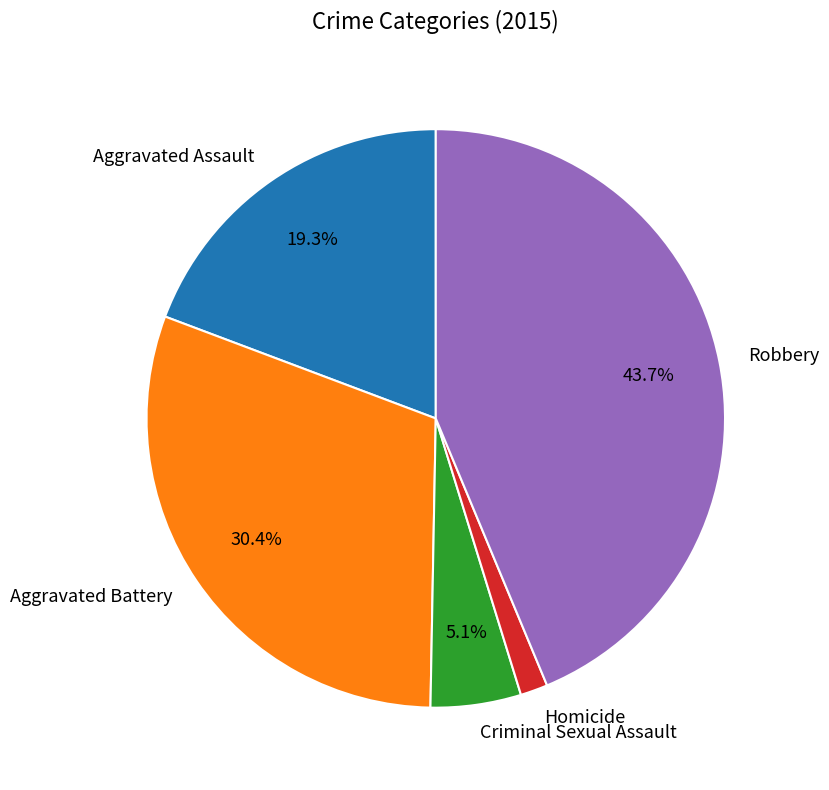

Is the sum of Robbery and Criminal Sexual Assault greater than half?

No